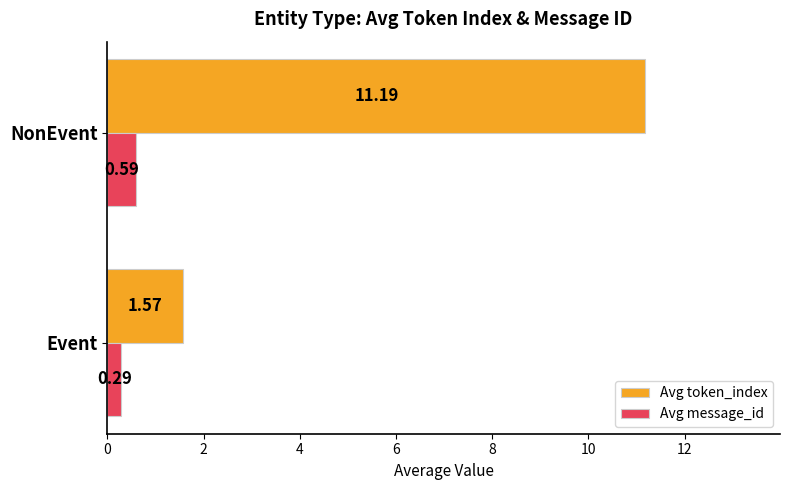

Which series changed the most between Event and NonEvent?

Avg token_index